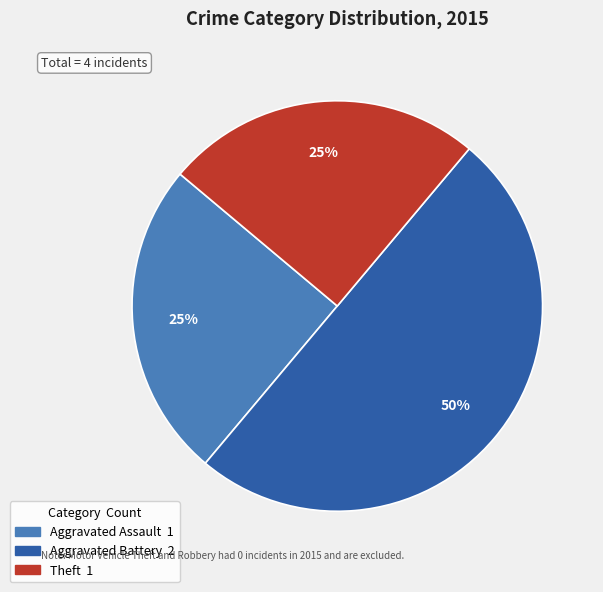

To the nearest percent, what is the average slice percentage?

33%